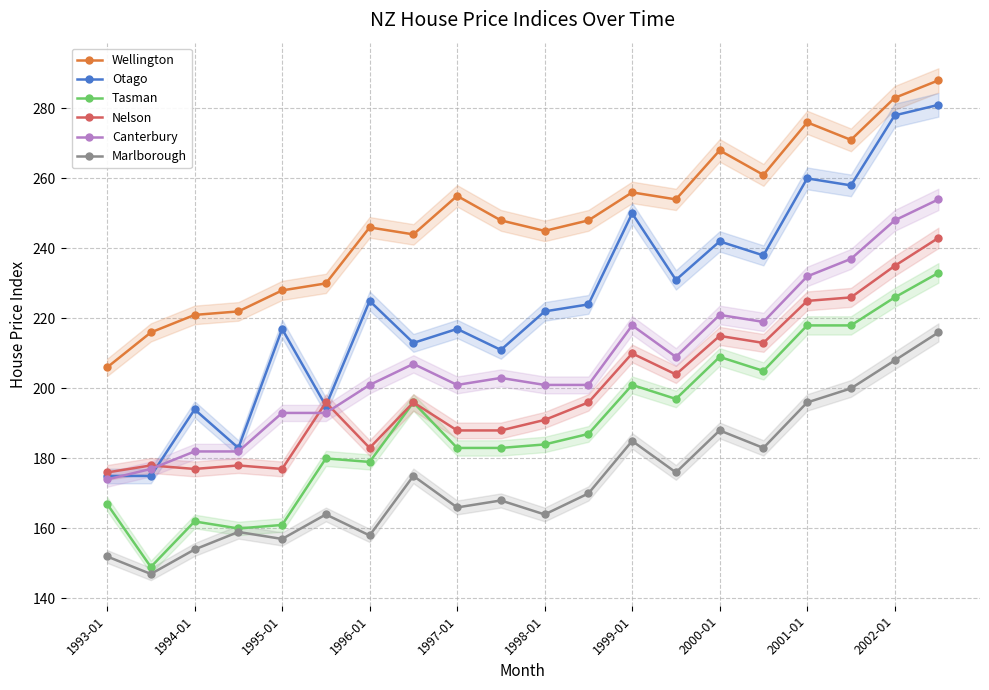

The value of Tasman at 1994-01 is 96. True or false?

False